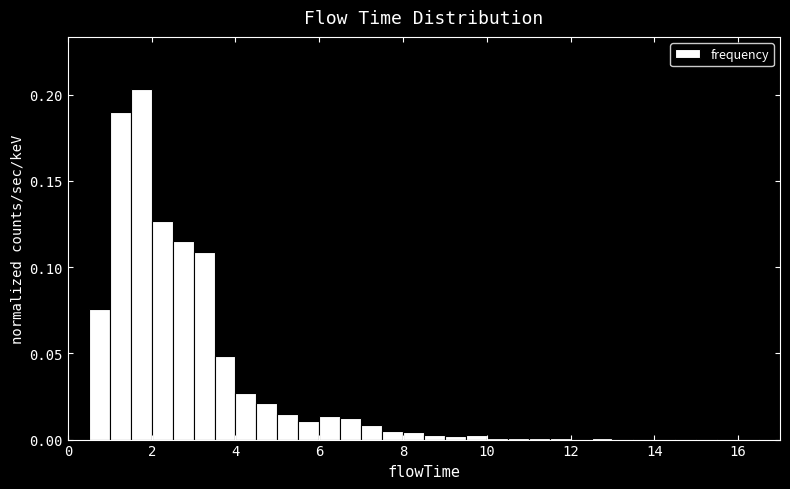

Around what value on the x-axis is the tallest bar? Give the approximate position of its centre, as read against the axis.

1.8